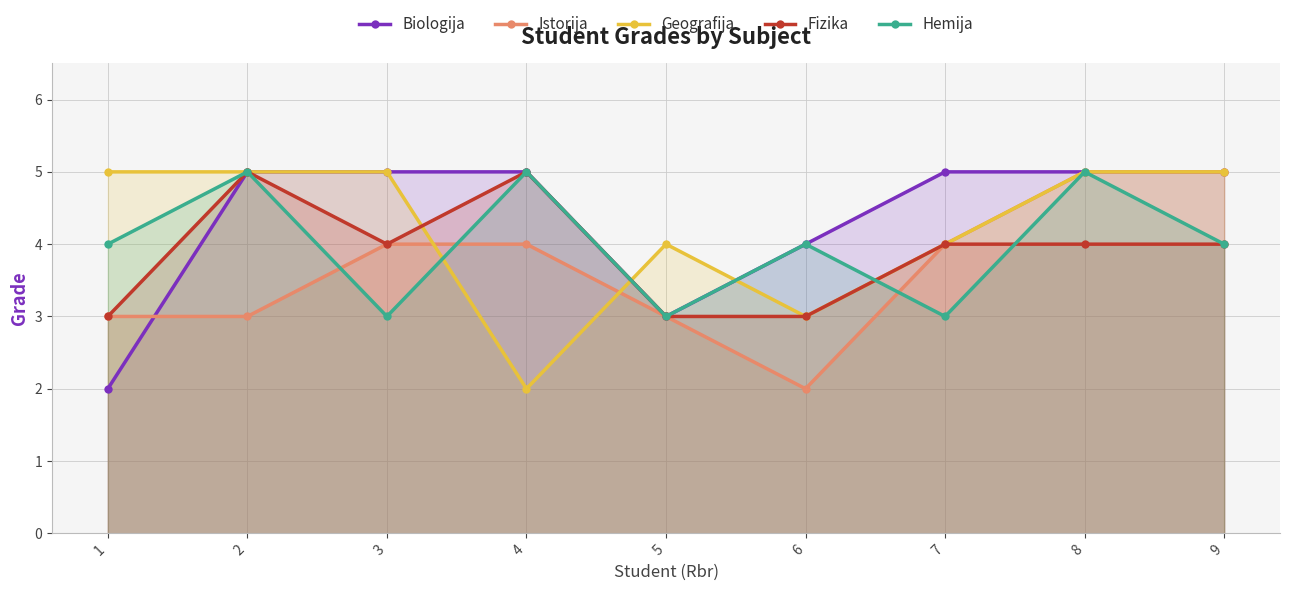

How many values in the Fizika series are below 4?

3